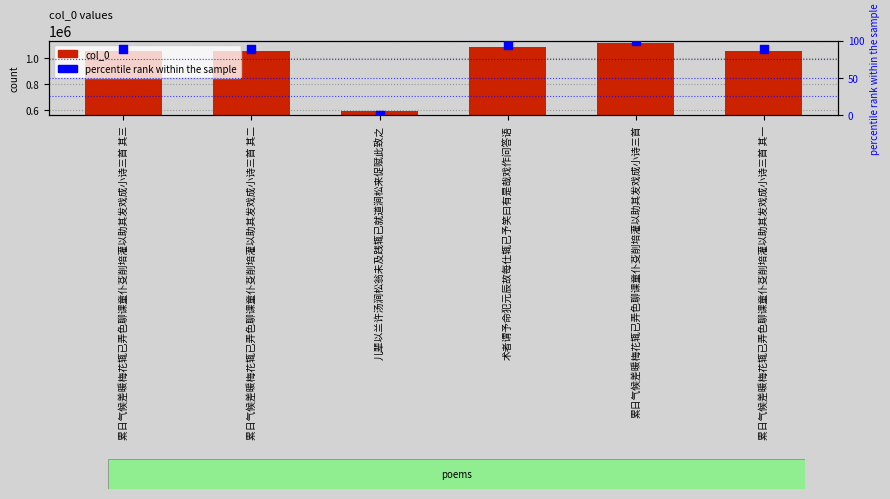

Which series has the largest Y range (max minus min)?

col_0